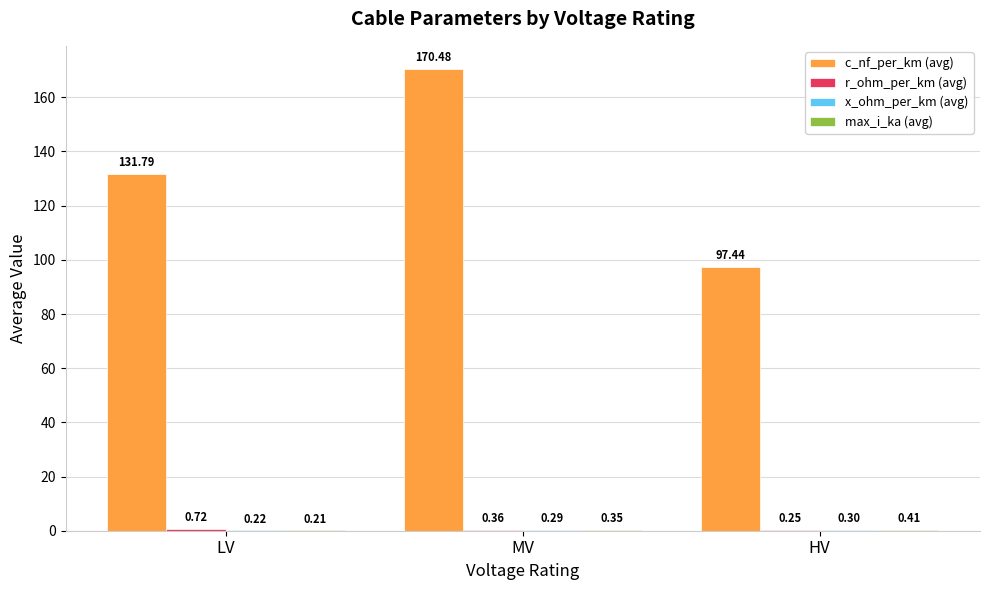

Are the bars horizontal?

No